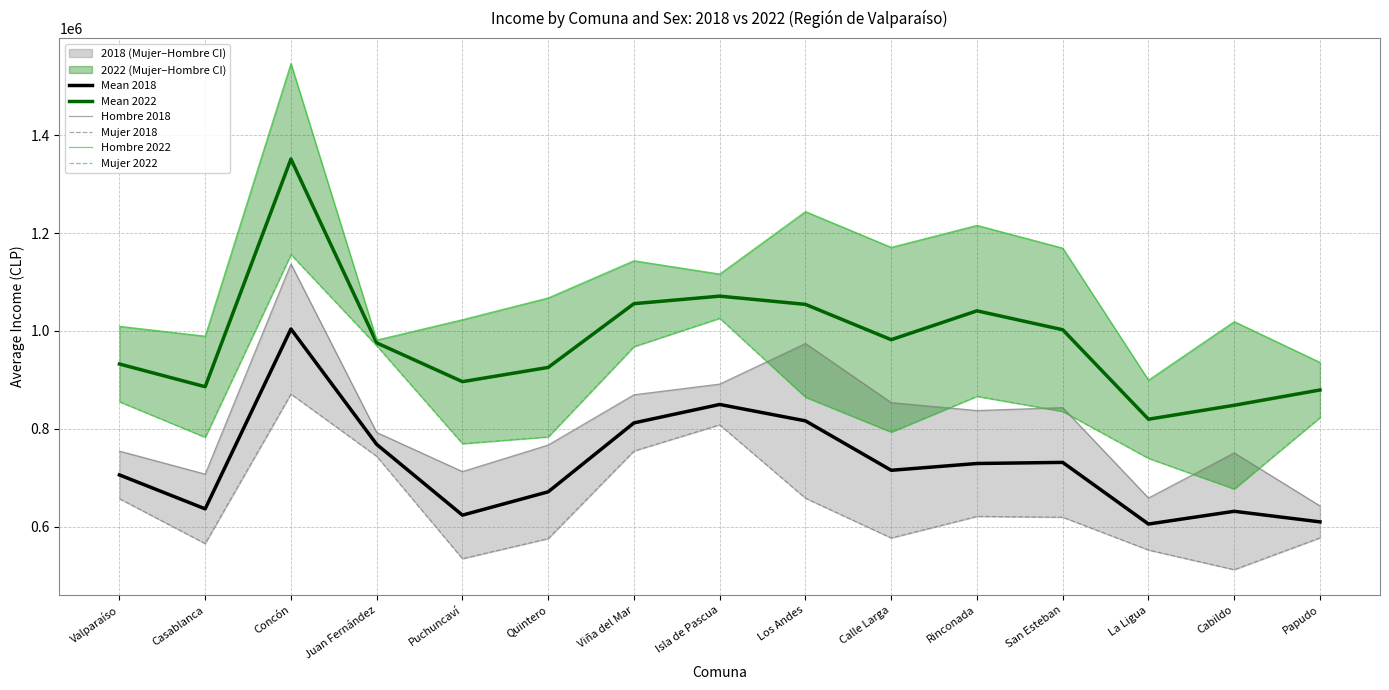

True or false: Mujer 2022 and Mean 2018 intersect in this chart.

False